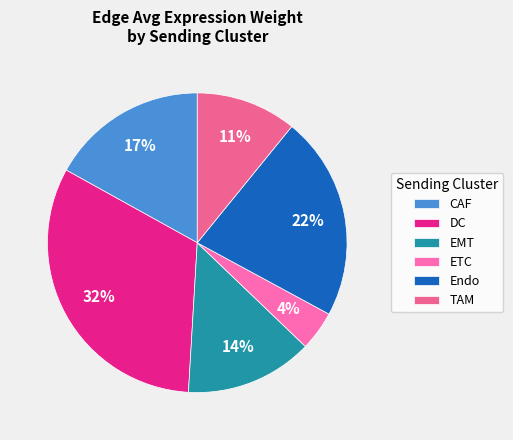

What percentage is the EMT slice, to the nearest percent?

14%